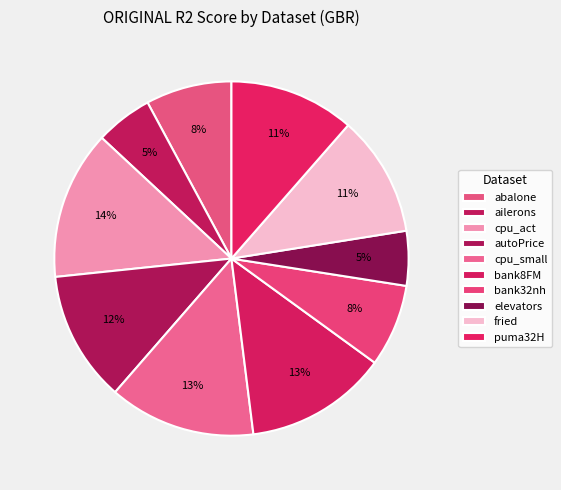

What is the smallest slice in the pie chart?

elevators